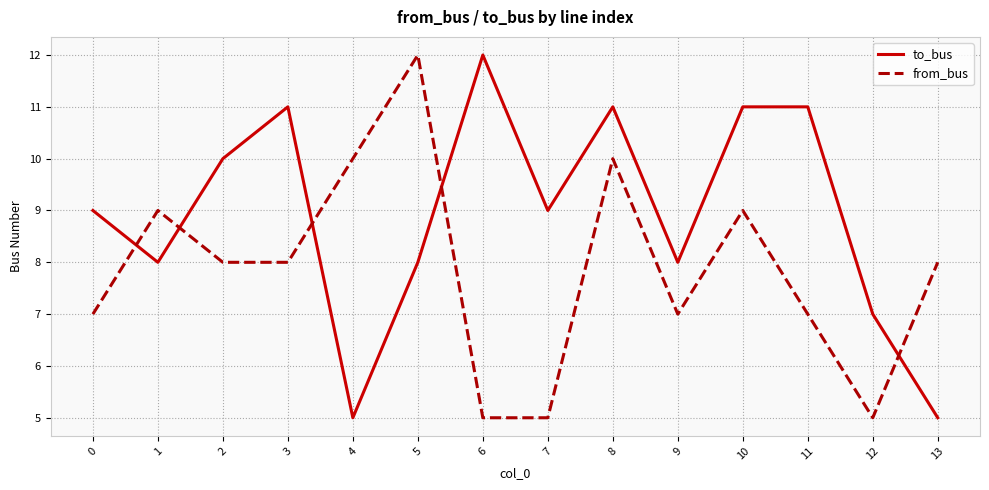

What is the maximum value for from_bus?

12